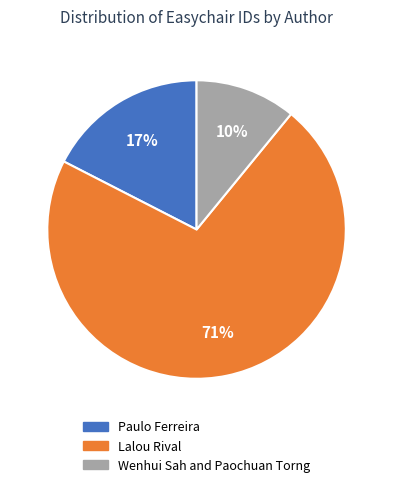

To the nearest percent, what portion does Paulo Ferreira represent?

17%